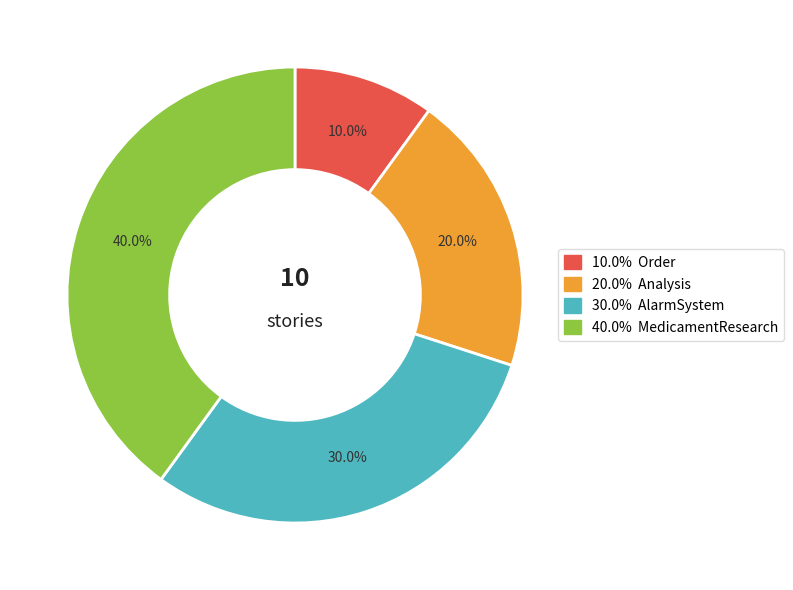

Is there any slice that represents more than half of the pie?

No